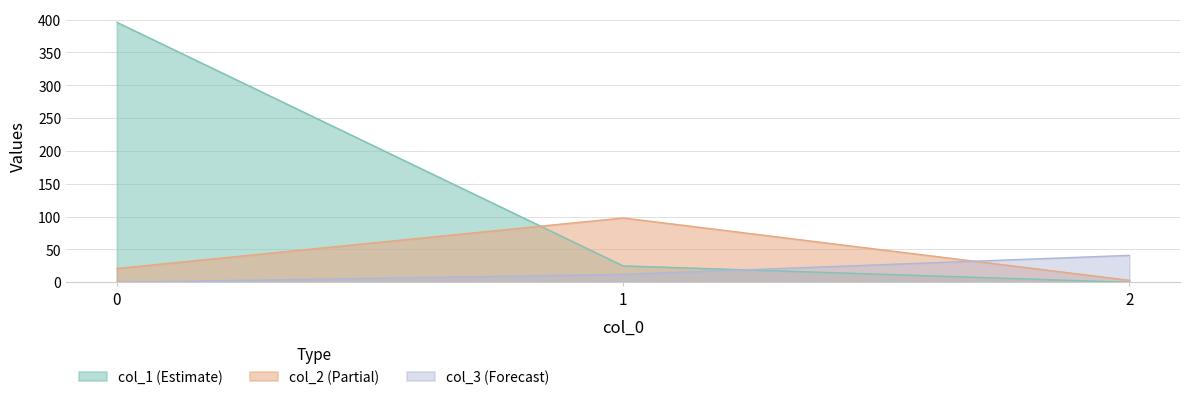

What is the difference between the second highest and minimum values in the col_1 series?

25